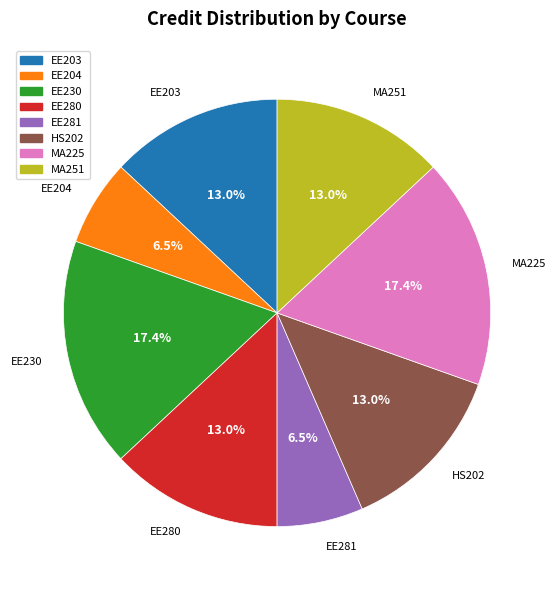

How many segments does this pie chart have?

8